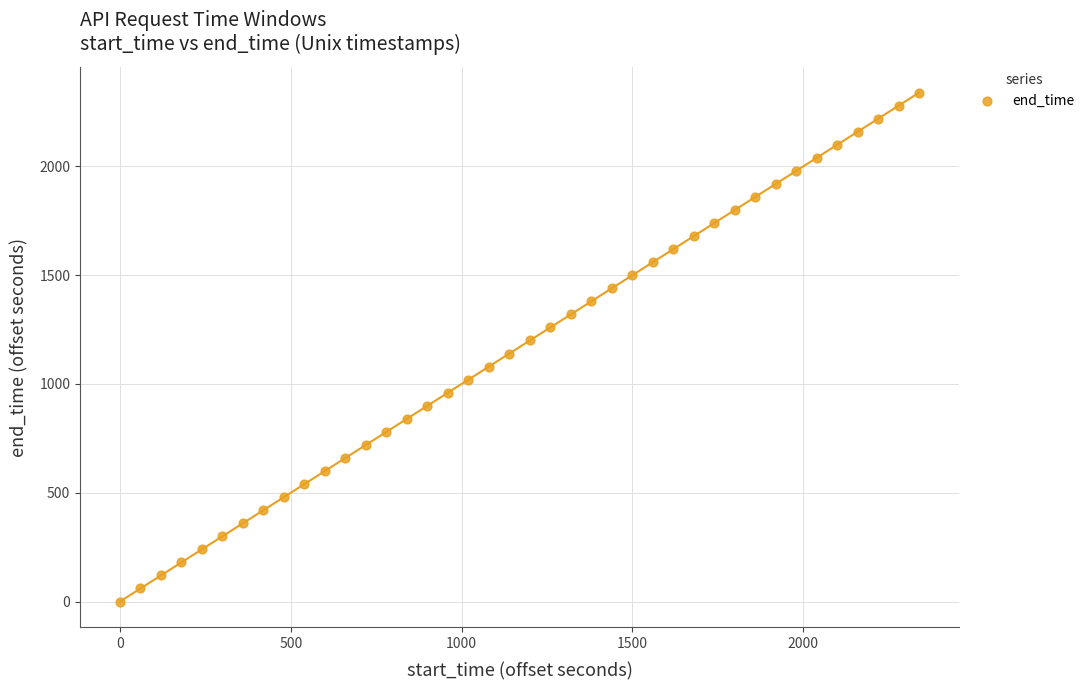

What is the range of X values (max minus min)?

2340